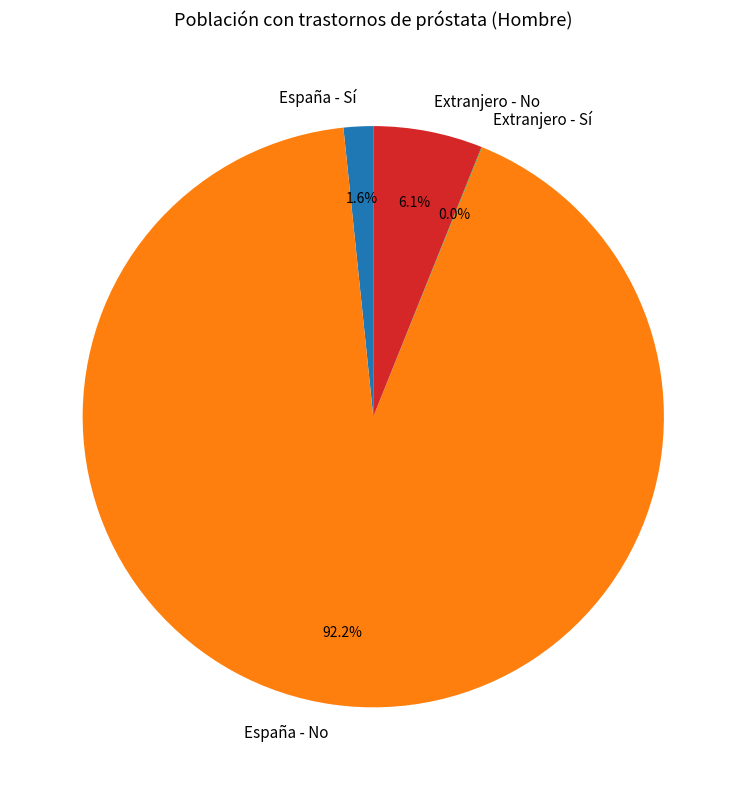

To the nearest percent, what percentage of the pie is España - No?

92%